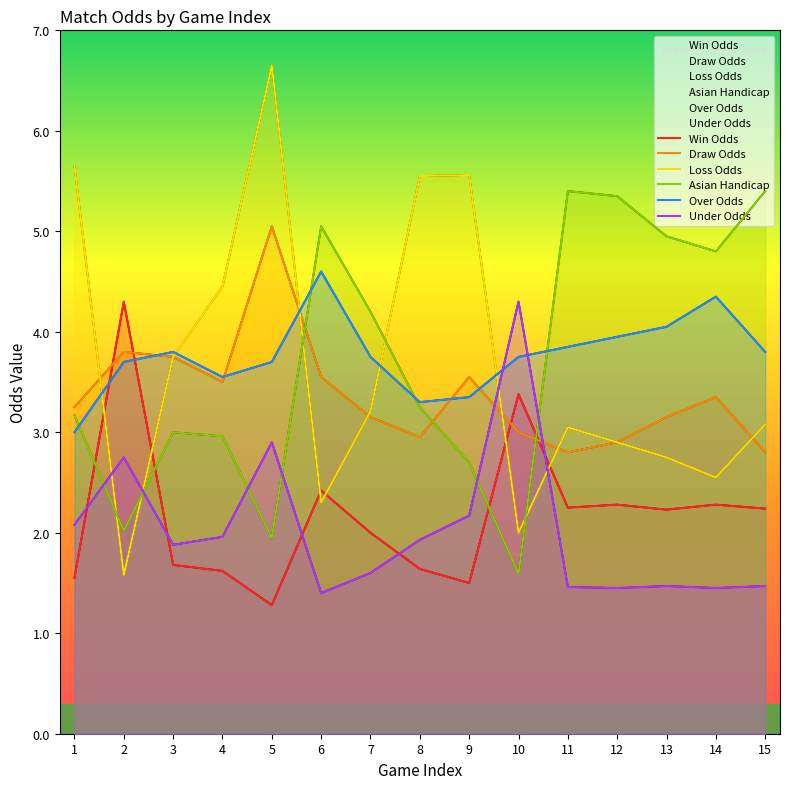

List the labels in order of Loss Odds value, largest first.

5, 1, 9, 8, 4, 3, 7, 15, 11, 12, 13, 14, 6, 10, 2